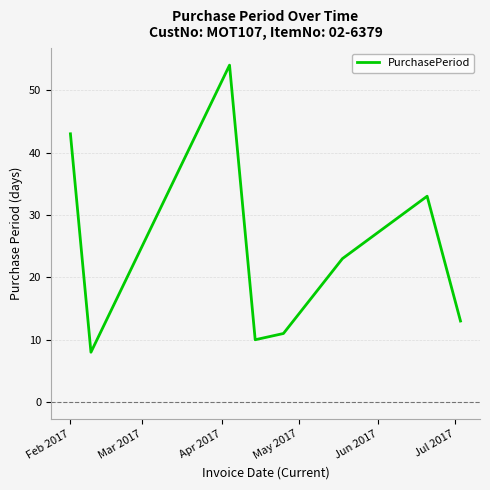

How many categories are shown in the chart?

8